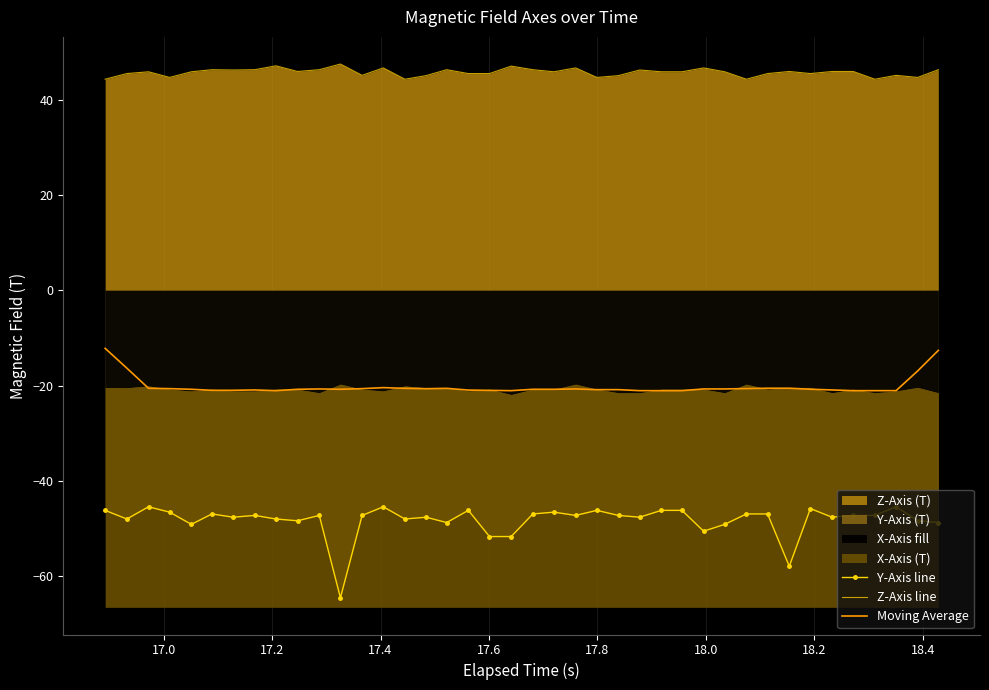

True or false: Z-Axis line and Moving Average cross at least once.

False